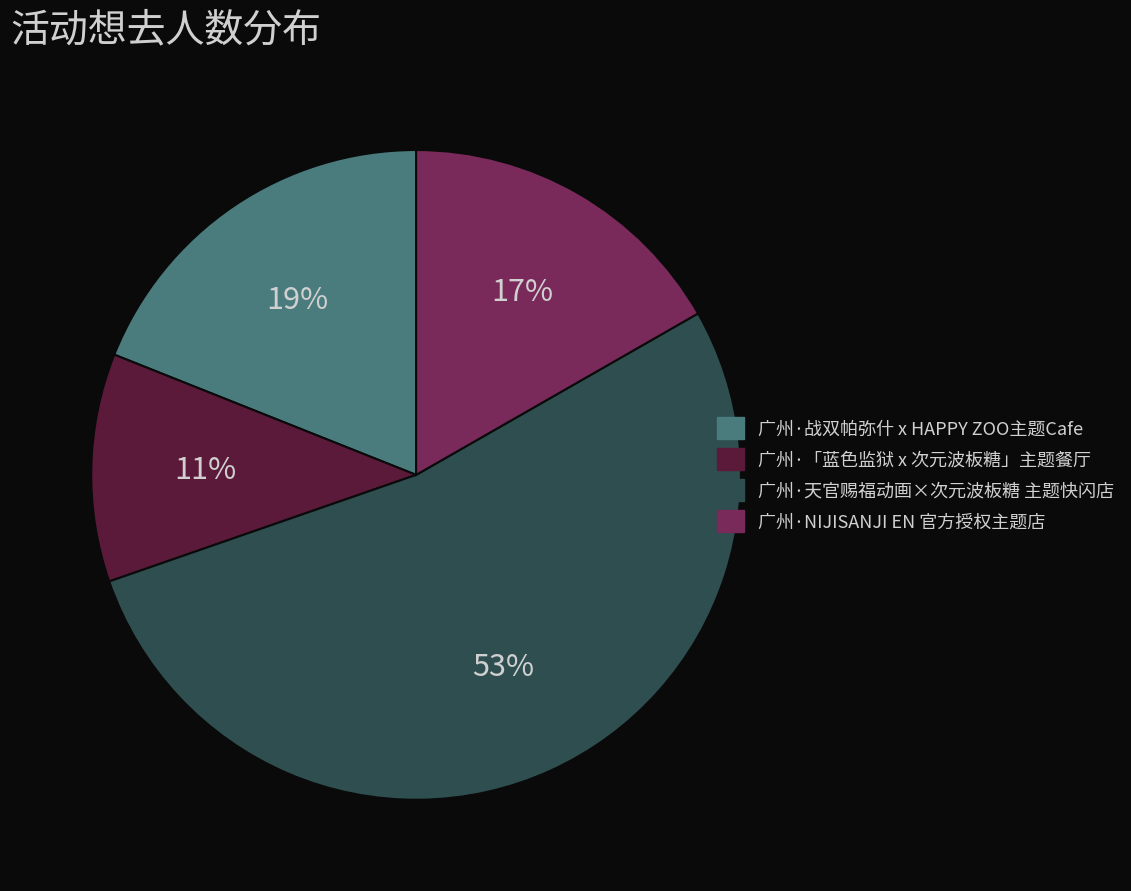

To the nearest percent, what is the difference between the largest and smallest slice percentages?

42%